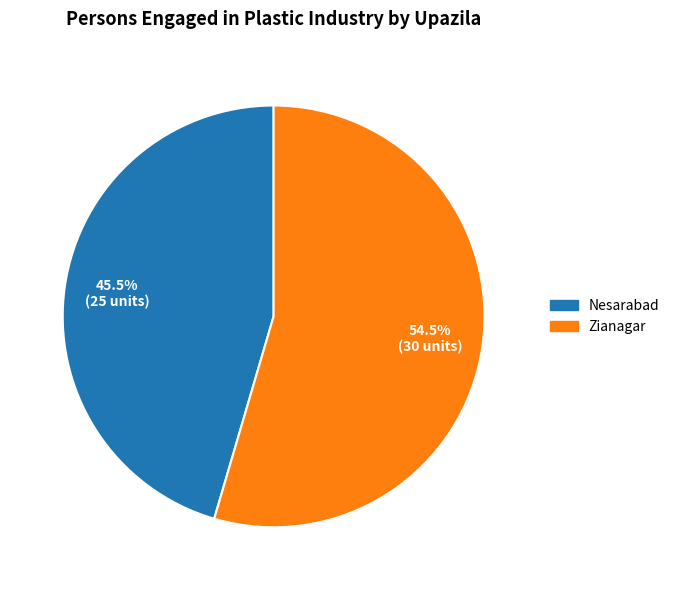

What percentage do Zianagar and Nesarabad together represent?

100.0%